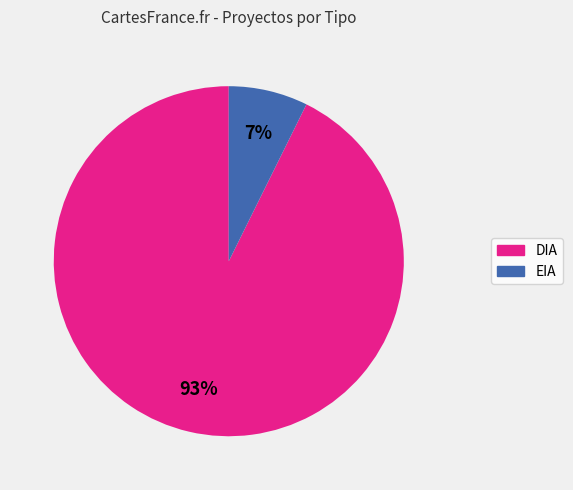

Which category has the smallest portion of the pie?

EIA